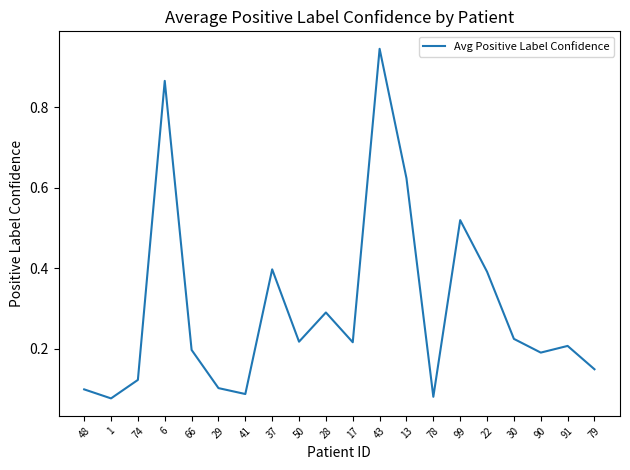

Does the chart have visible grid lines?

No